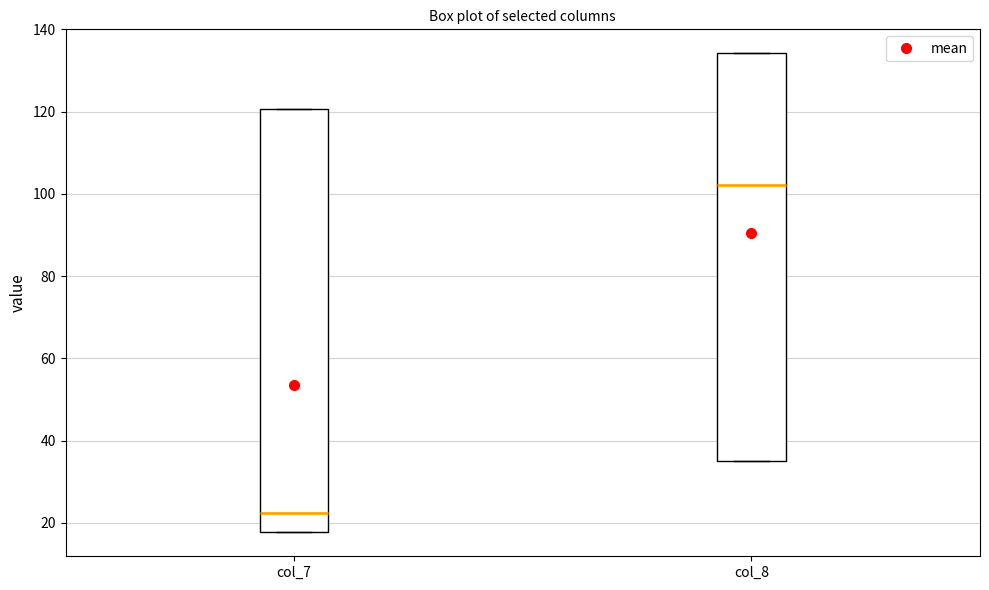

Which box is the tallest, from its lower edge to its upper edge?

col_7